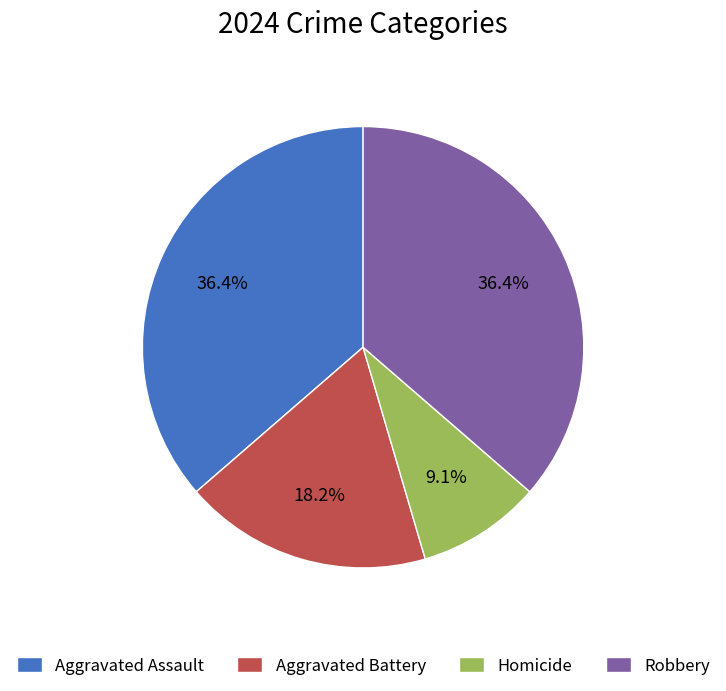

Is it true that Homicide is 19% of the pie?

False